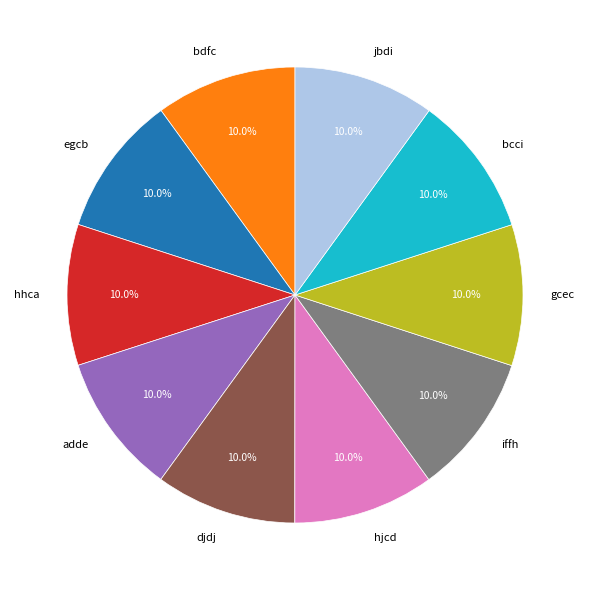

To the nearest percent, what percentage of the pie is jbdi?

10%